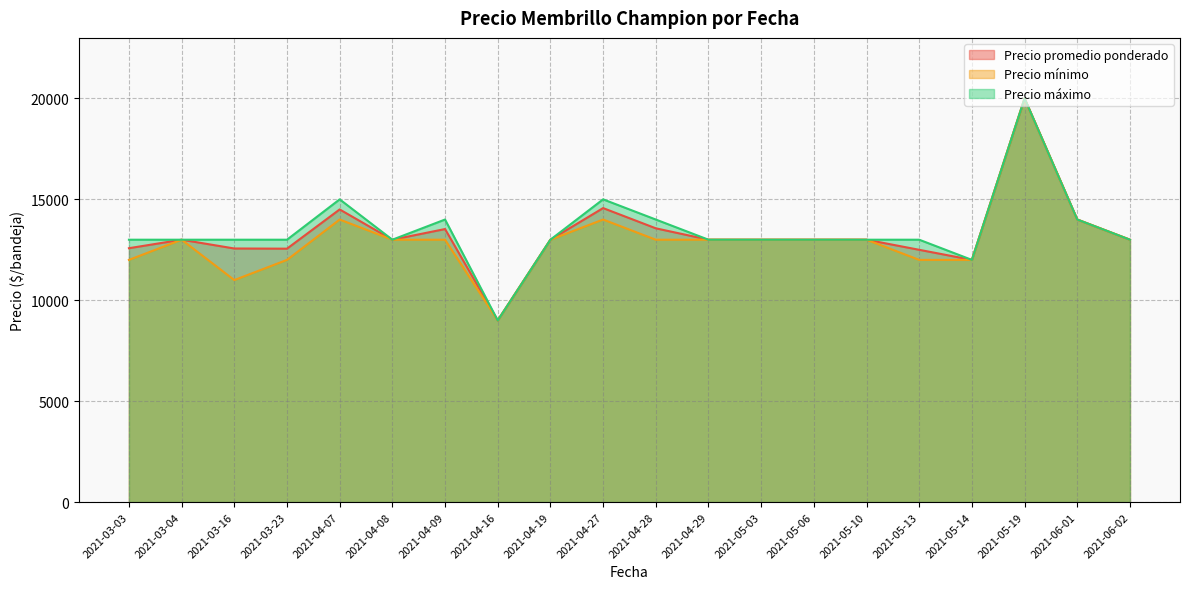

Is the value of Precio mínimo at 2021-04-08 greater than the value of Precio máximo at 2021-05-14?

Yes